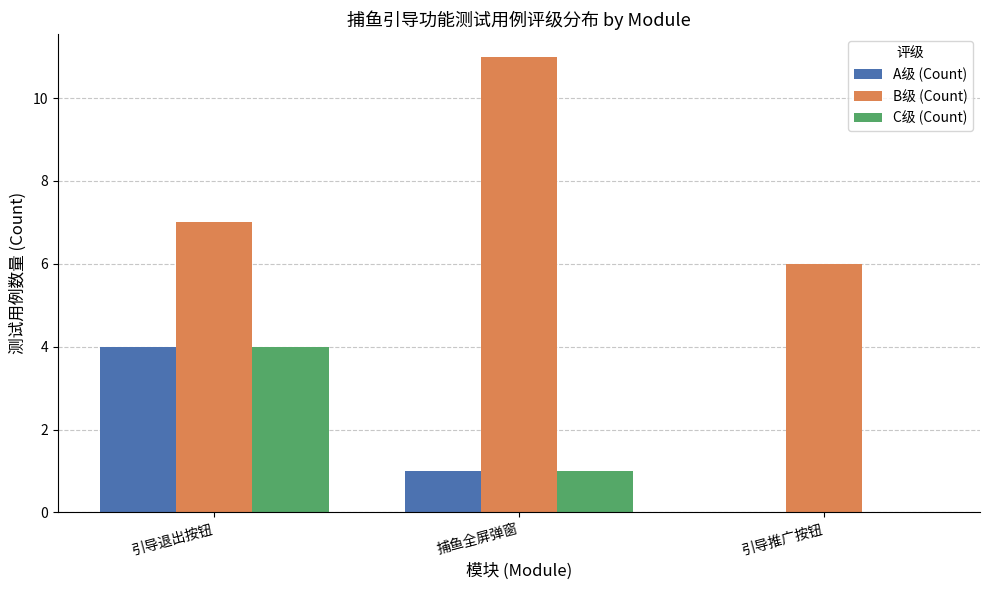

At which label does A级 (Count) reach its peak?

引导退出按钮